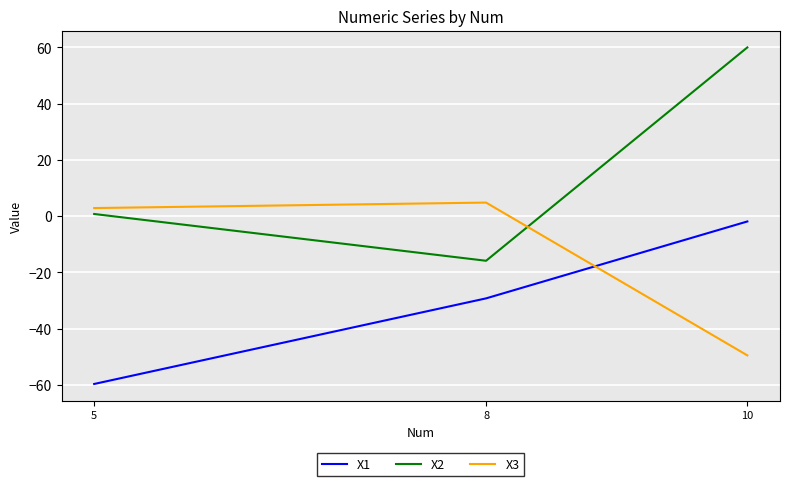

Is it true that X3 equals 4.8 at 8?

True